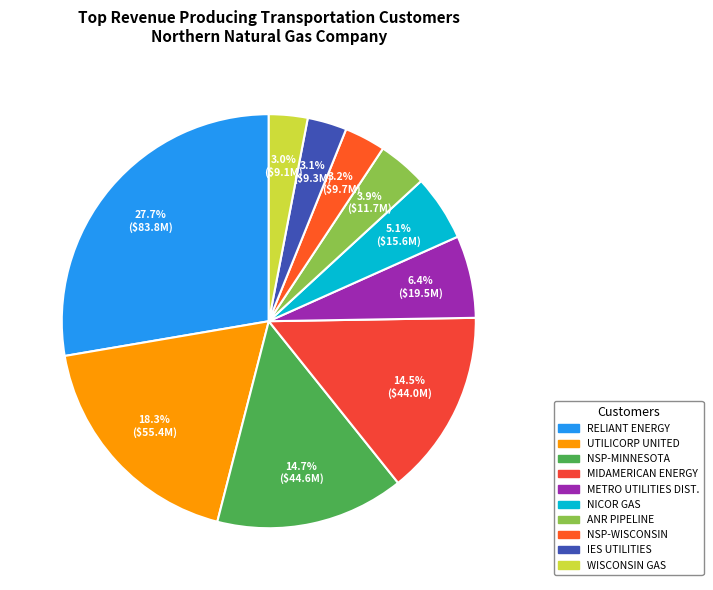

How many segments does this pie chart have?

10